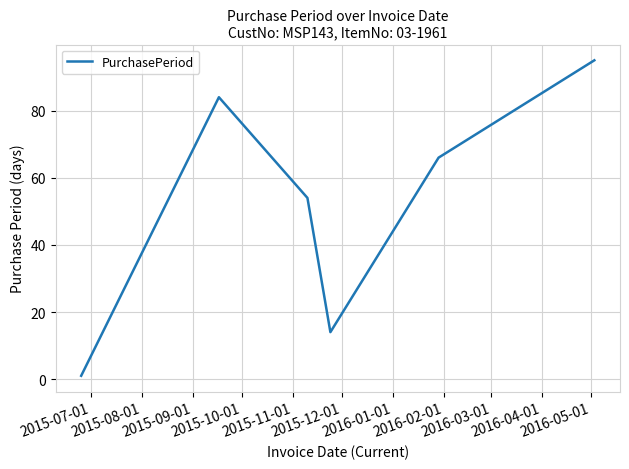

What is the difference between the maximum and minimum values?

94